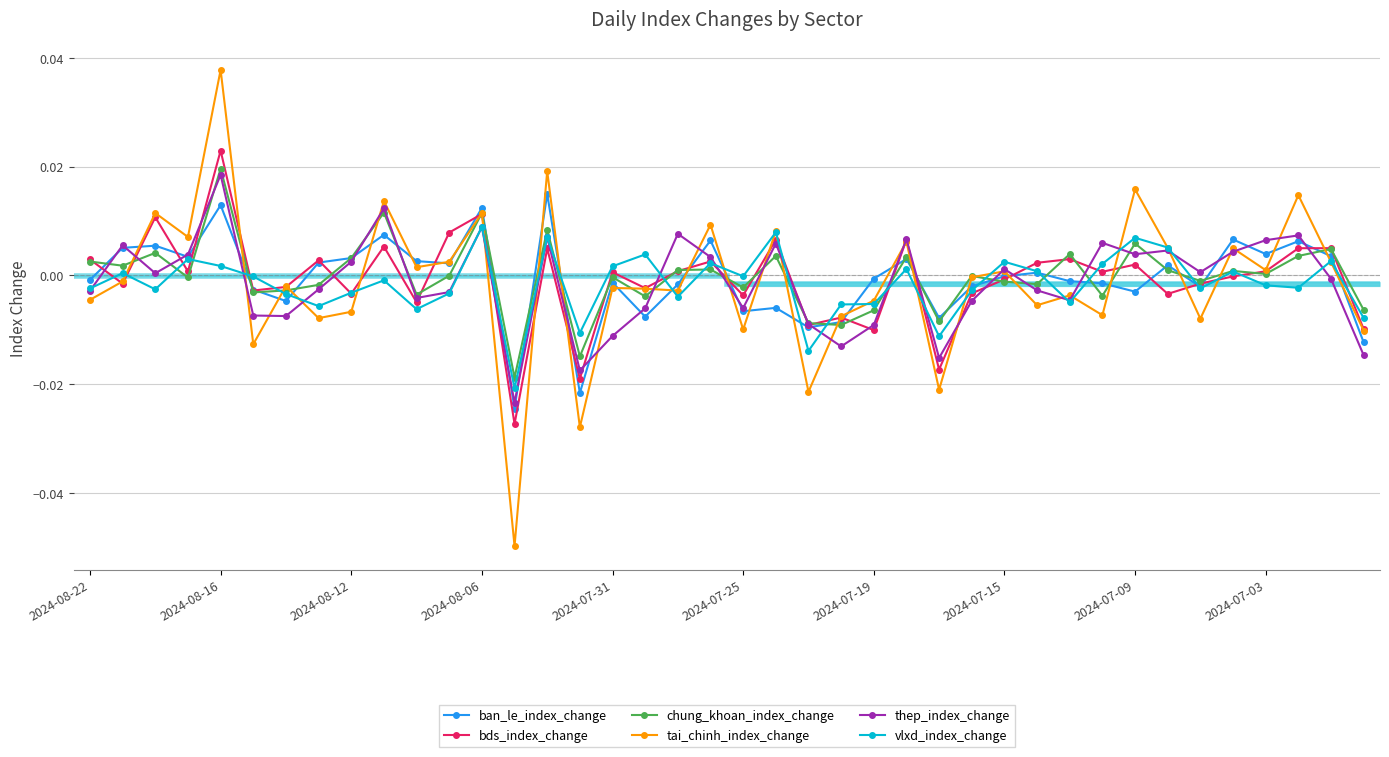

Which series ends up on top after the final intersection of chung_khoan_index_change and bds_index_change?

chung_khoan_index_change